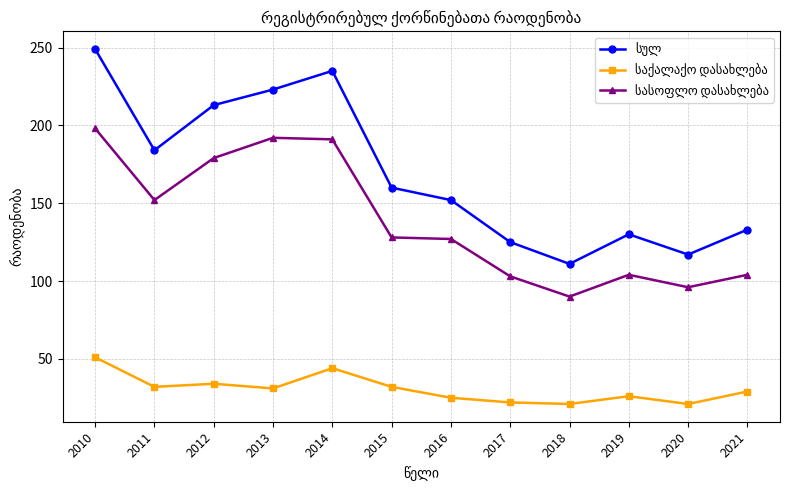

Is this an area chart (filled region under the line)?

No